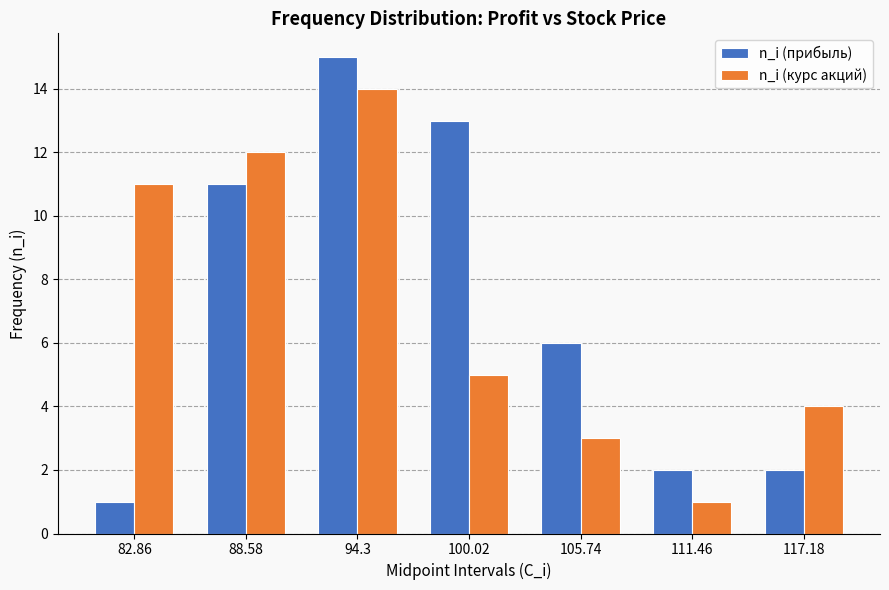

What value does the n_i (курс акций) series have at 88.58?

12